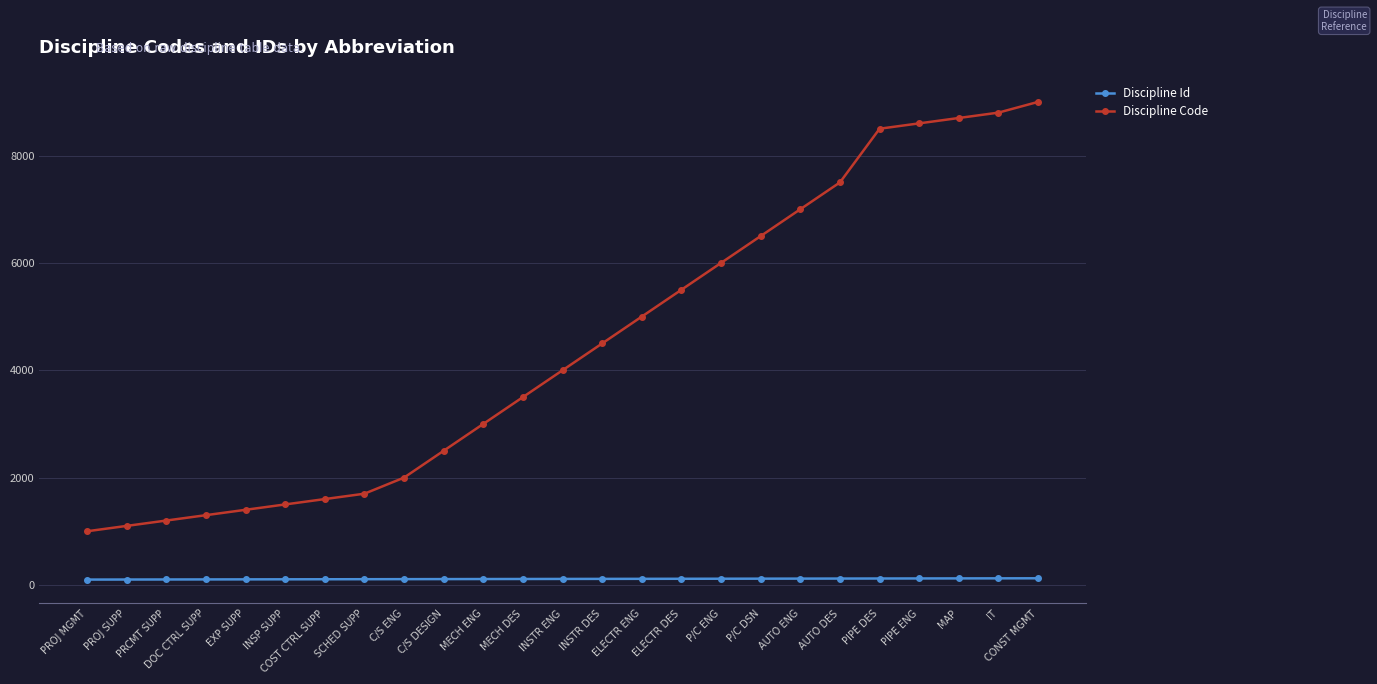

Which series has the largest range (max minus min)?

Discipline Code